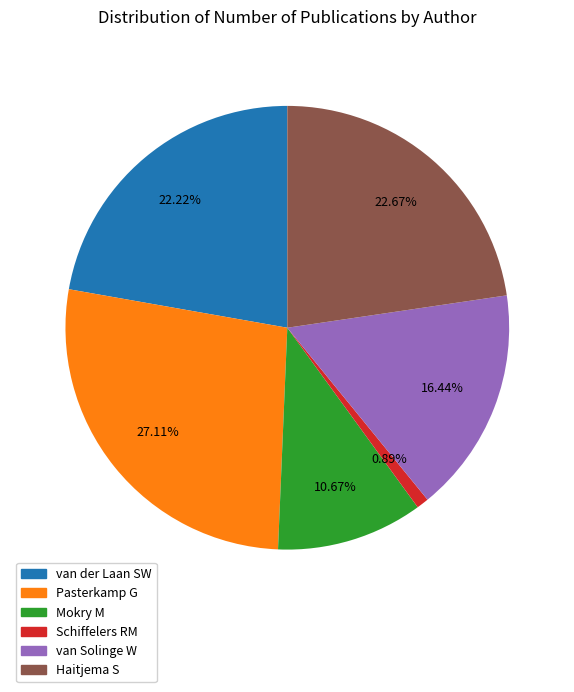

Which slice is the smallest?

Schiffelers RM